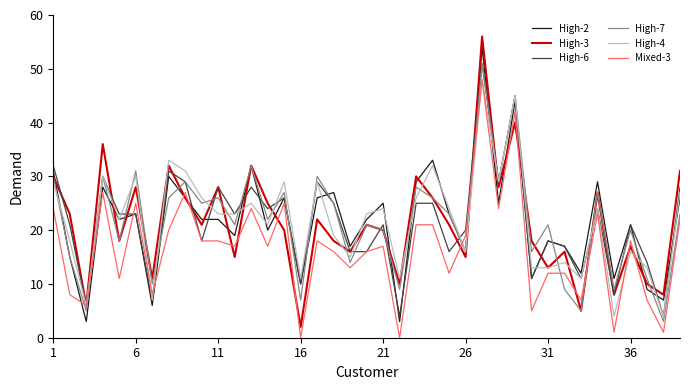

What is the maximum value shown in the chart?

56